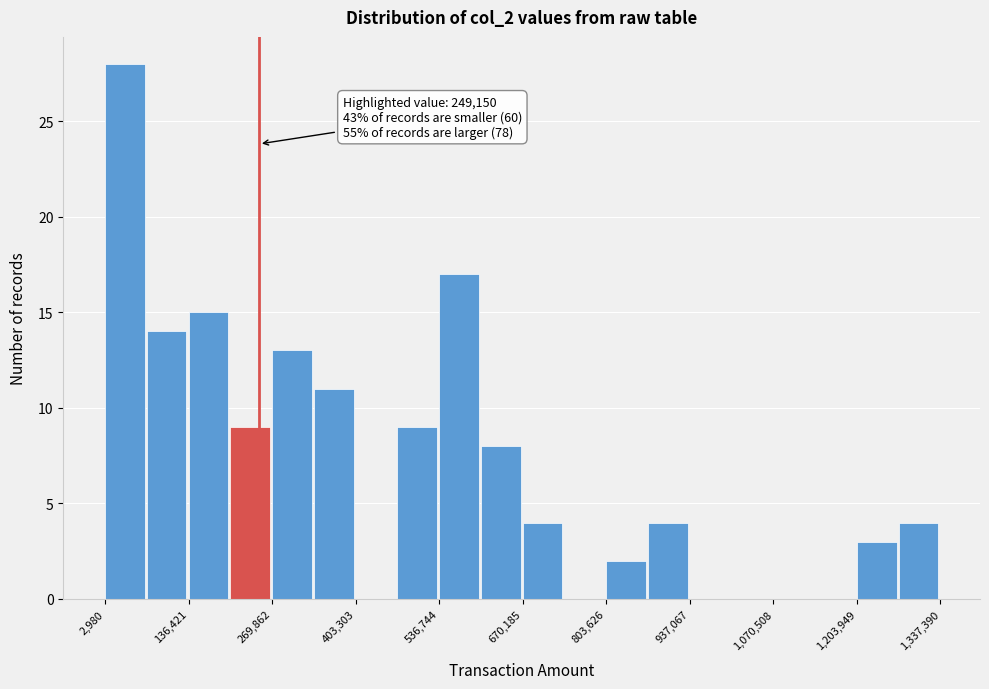

Read against the x-axis, roughly where is the centre of the tallest bar?

40000